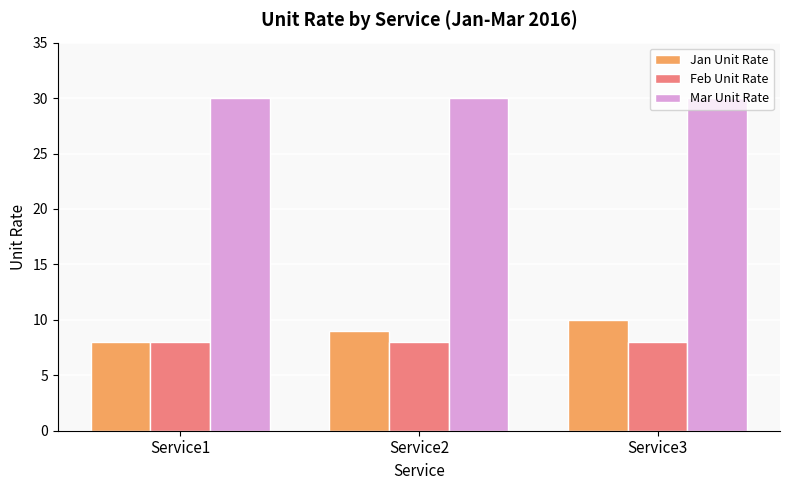

Is it true that Feb Unit Rate equals 5 at Service2?

False